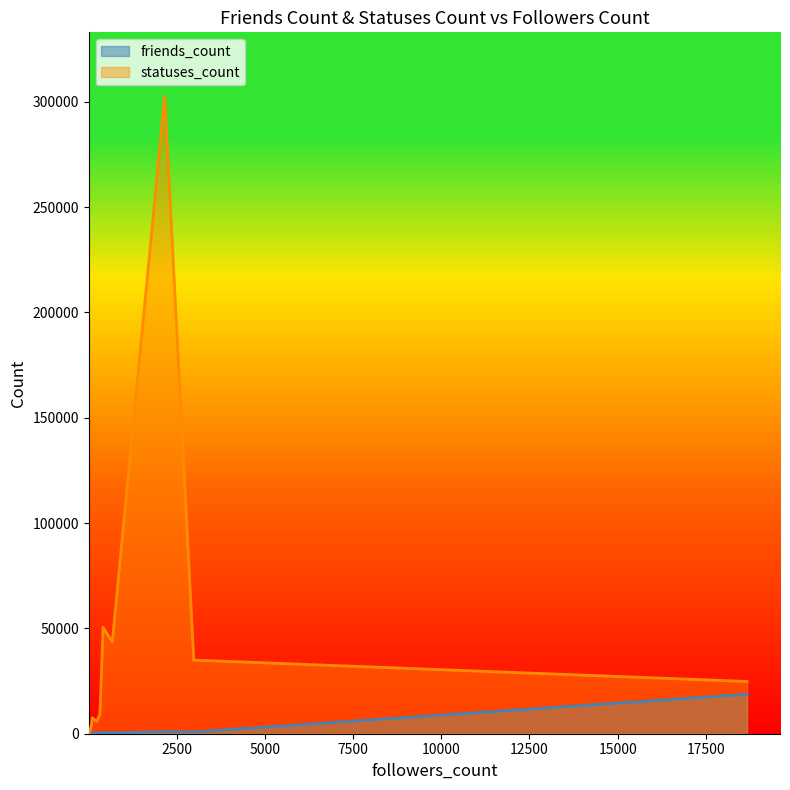

Where is the first local maximum for friends_count?

18667